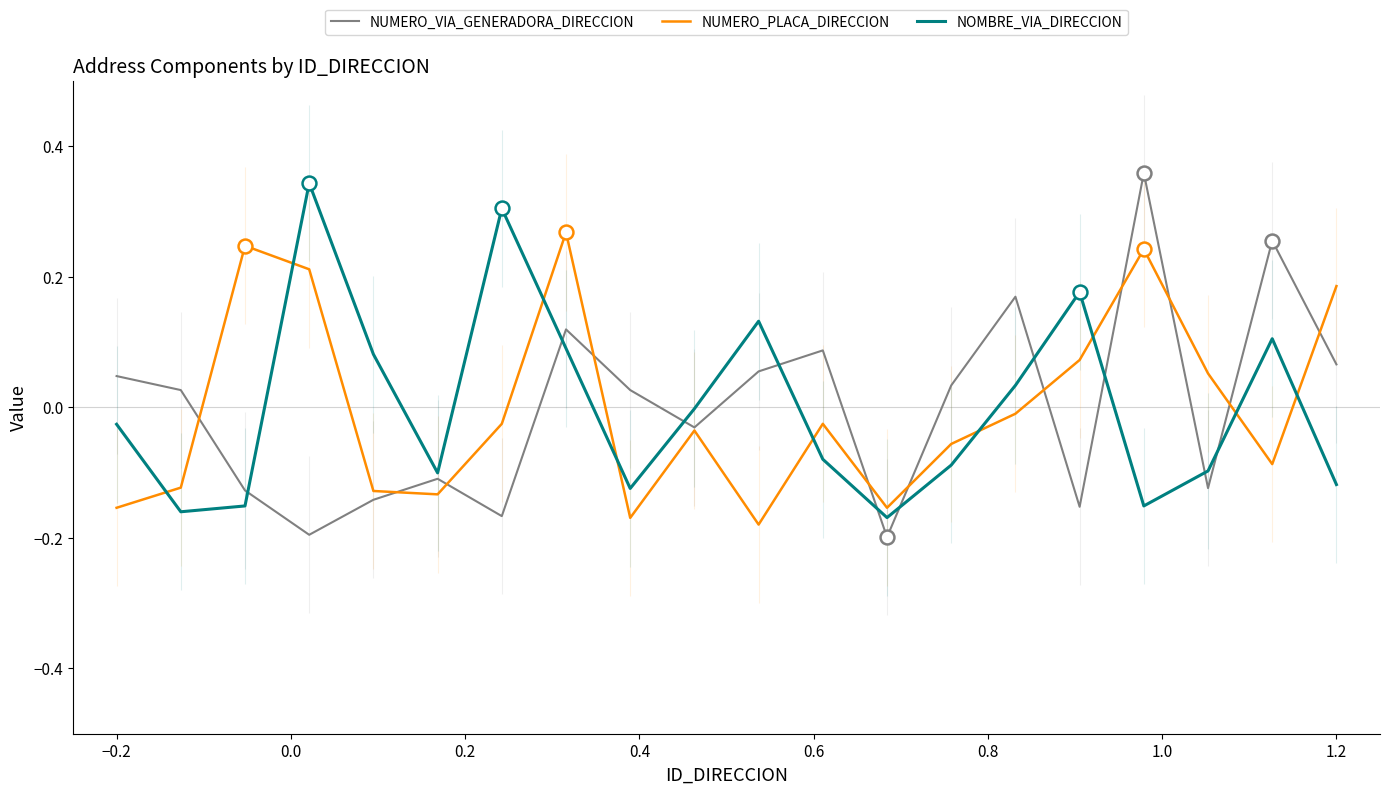

True or false: NOMBRE_VIA_DIRECCION and NUMERO_PLACA_DIRECCION cross at least once.

True